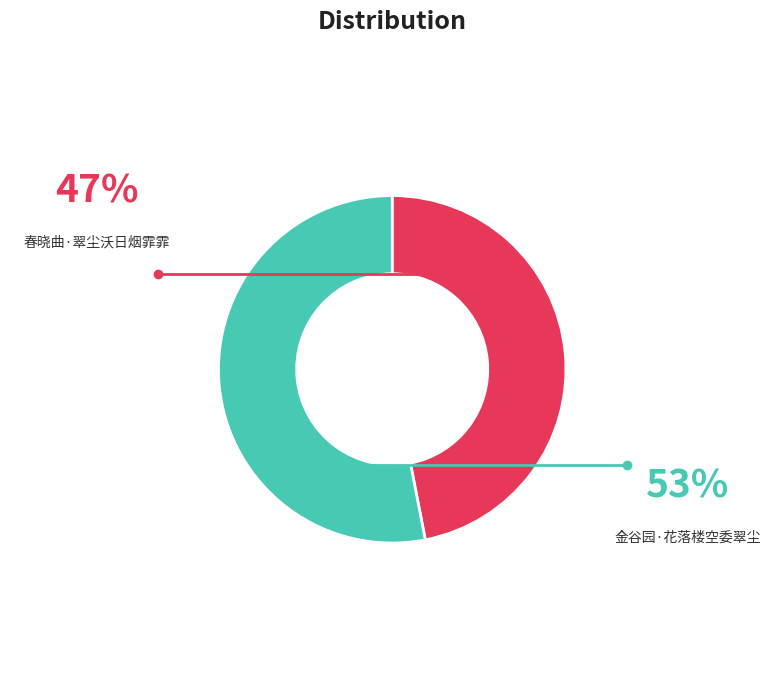

Is there any slice that represents more than half of the pie?

Yes